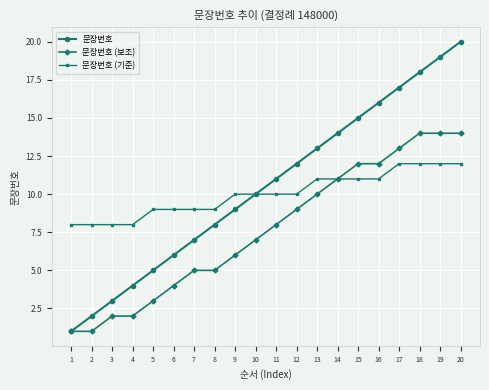

True or false: 문장번호 has a value of 15 at 15.

True